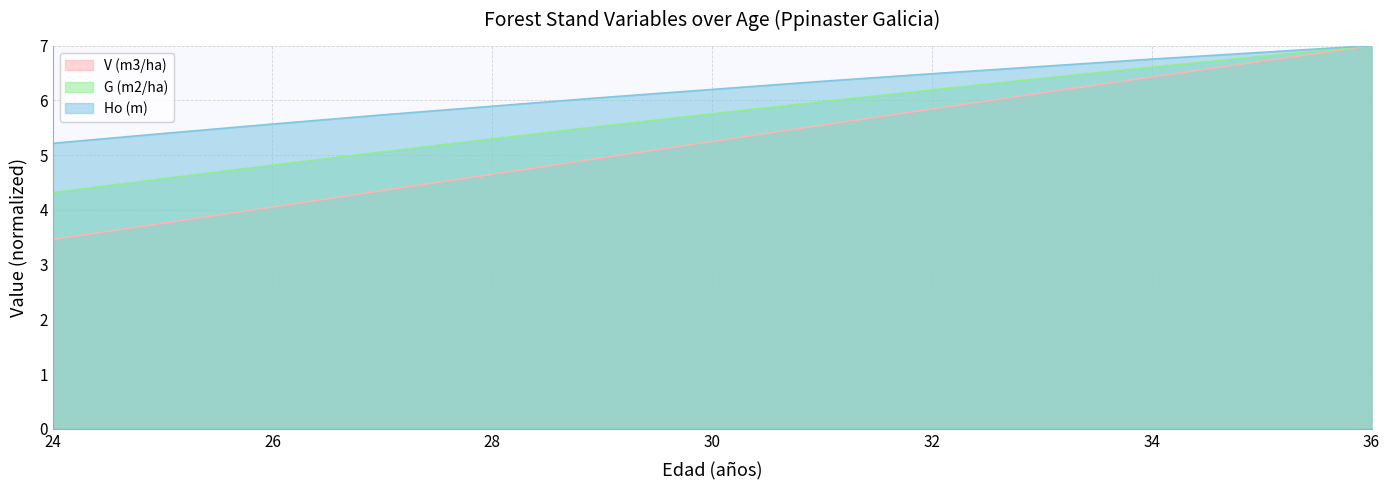

What is the difference between the maximum and minimum values in the G (m2/ha) series?

2.7